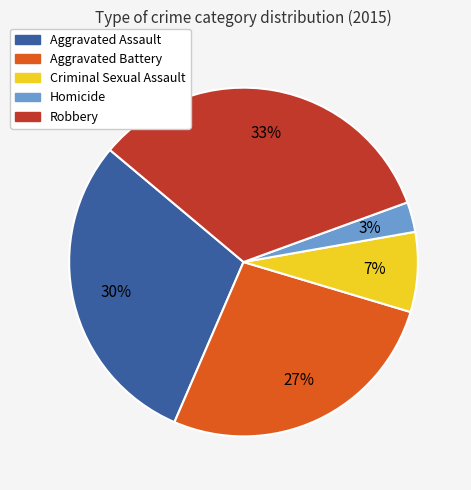

To the nearest percent, what portion does Robbery represent?

33%